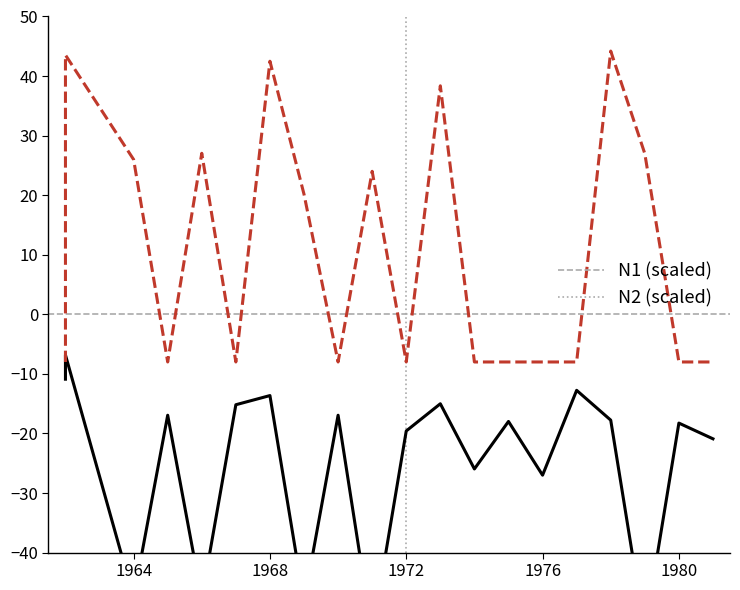

Read the N2 (scaled) value at 1972.

-8.0